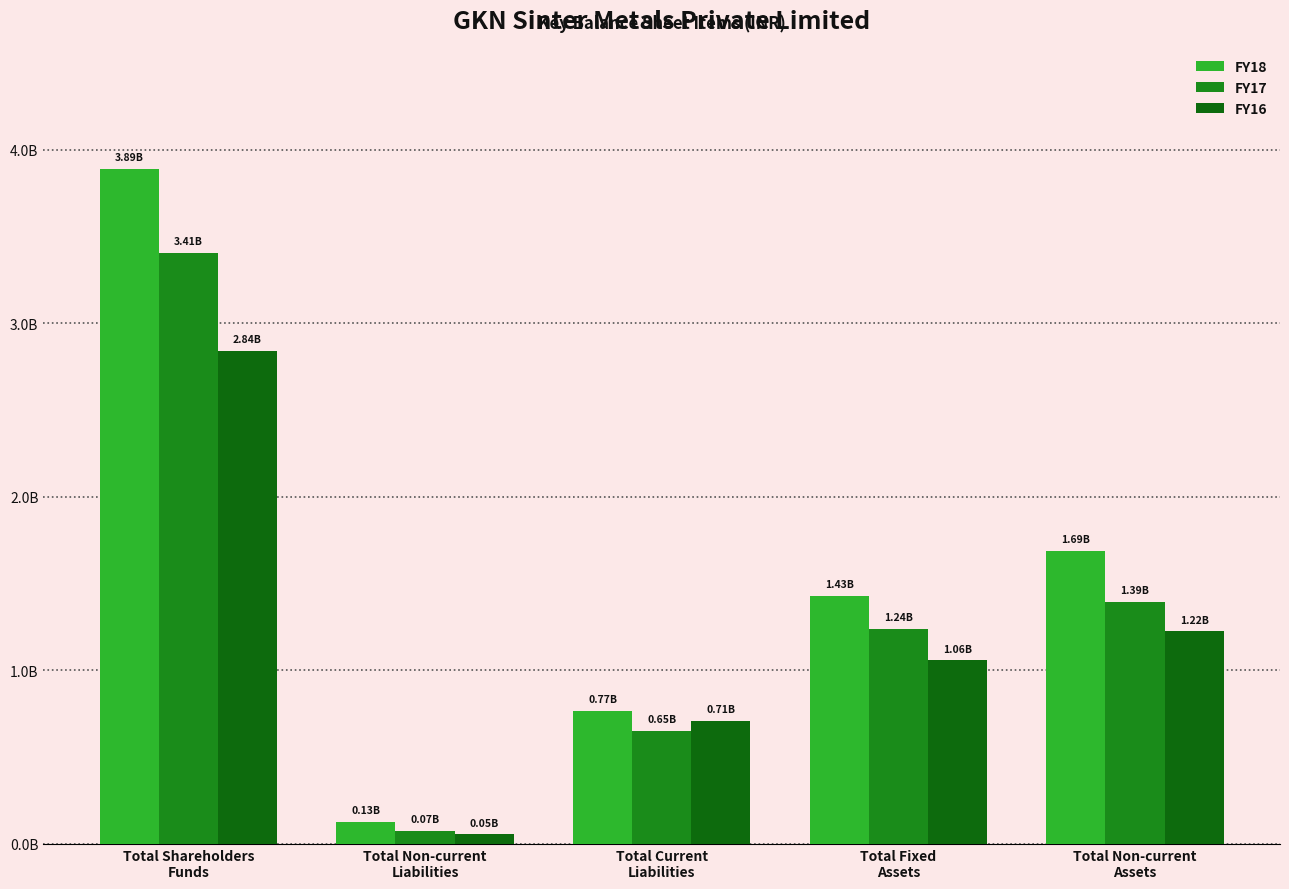

List the series in order of their overall mean, lowest first.

FY16, FY17, FY18